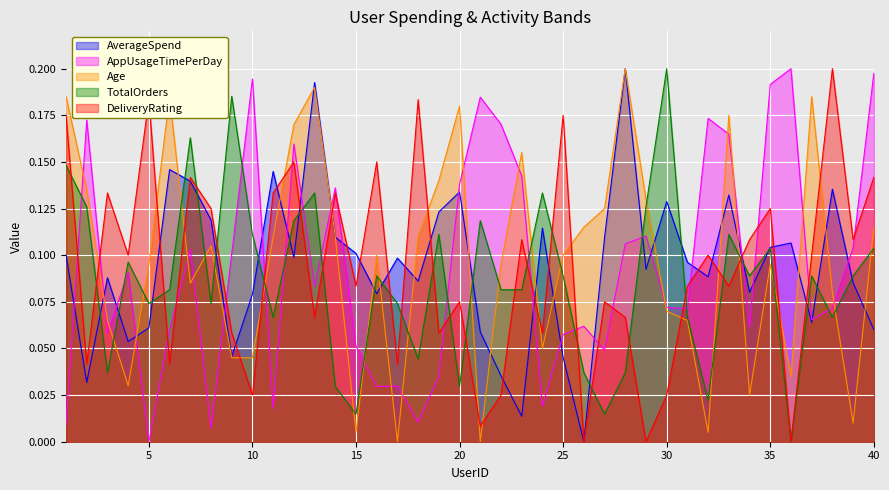

Which has a higher value, 11 or 8?

11